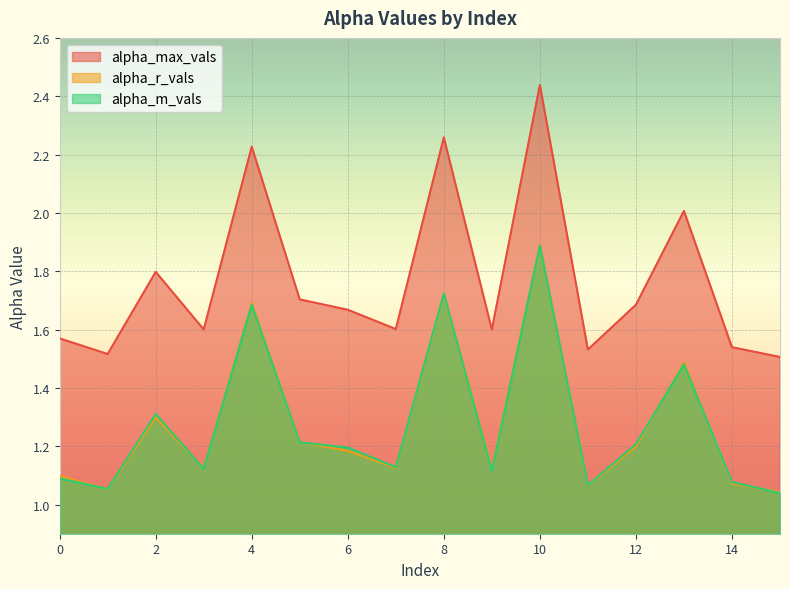

List the series in order of their peak value, lowest first.

alpha_m_vals, alpha_r_vals, alpha_max_vals